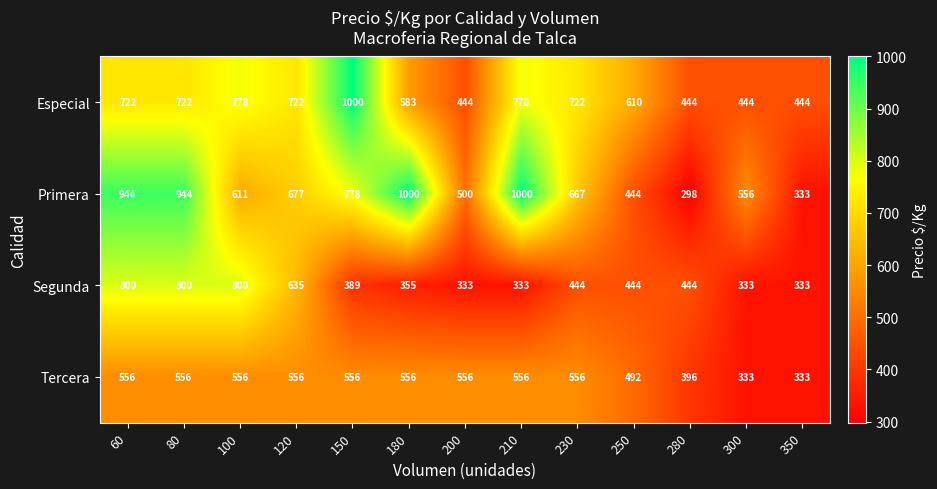

Count the Tercera values in the range 492 to 556.

10